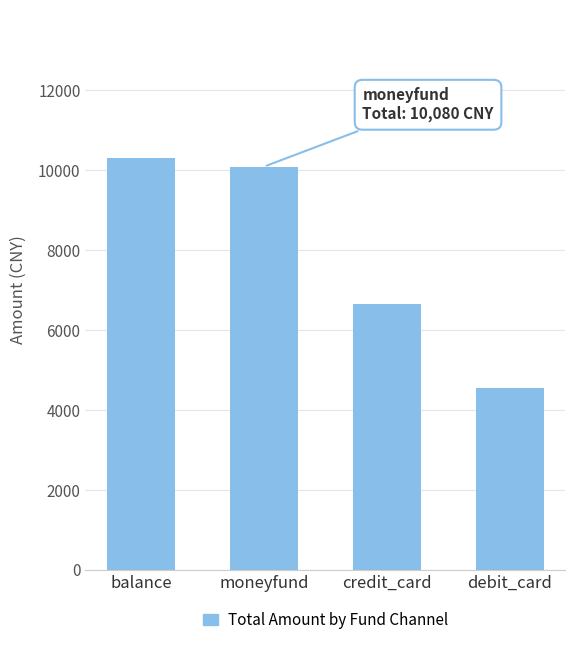

Reading left to right, what are all the values shown in this chart?

balance=10300	moneyfund=10080	credit_card=6650	debit_card=4550